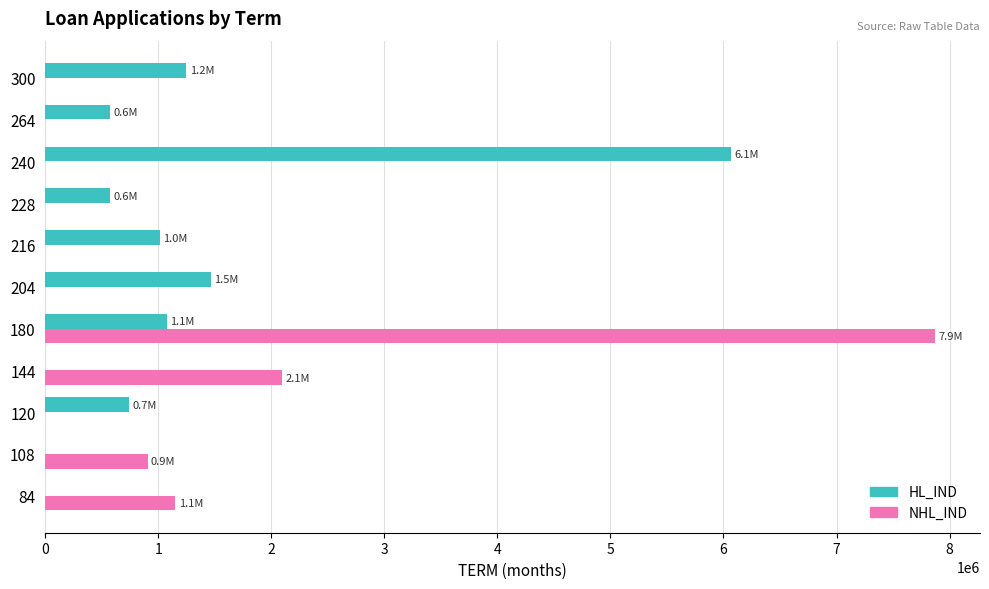

Is the value of HL_IND at 240 greater than the value of NHL_IND at 240?

Yes